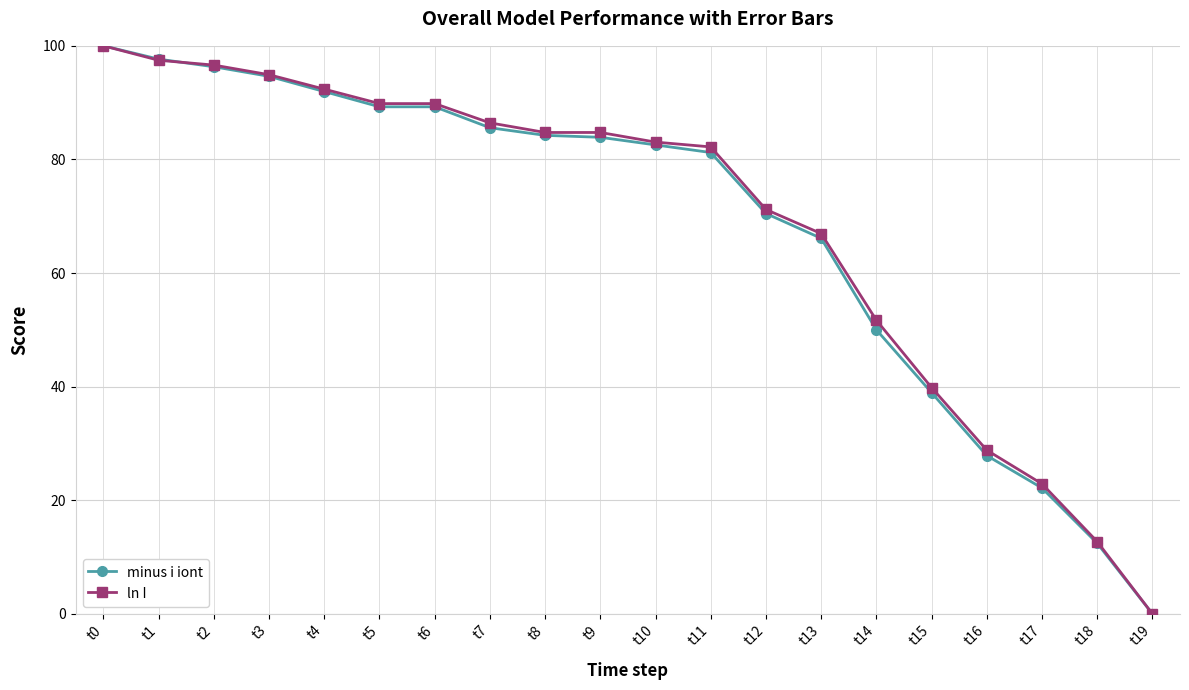

Which series changed the most between t1 and t19?

minus i iont